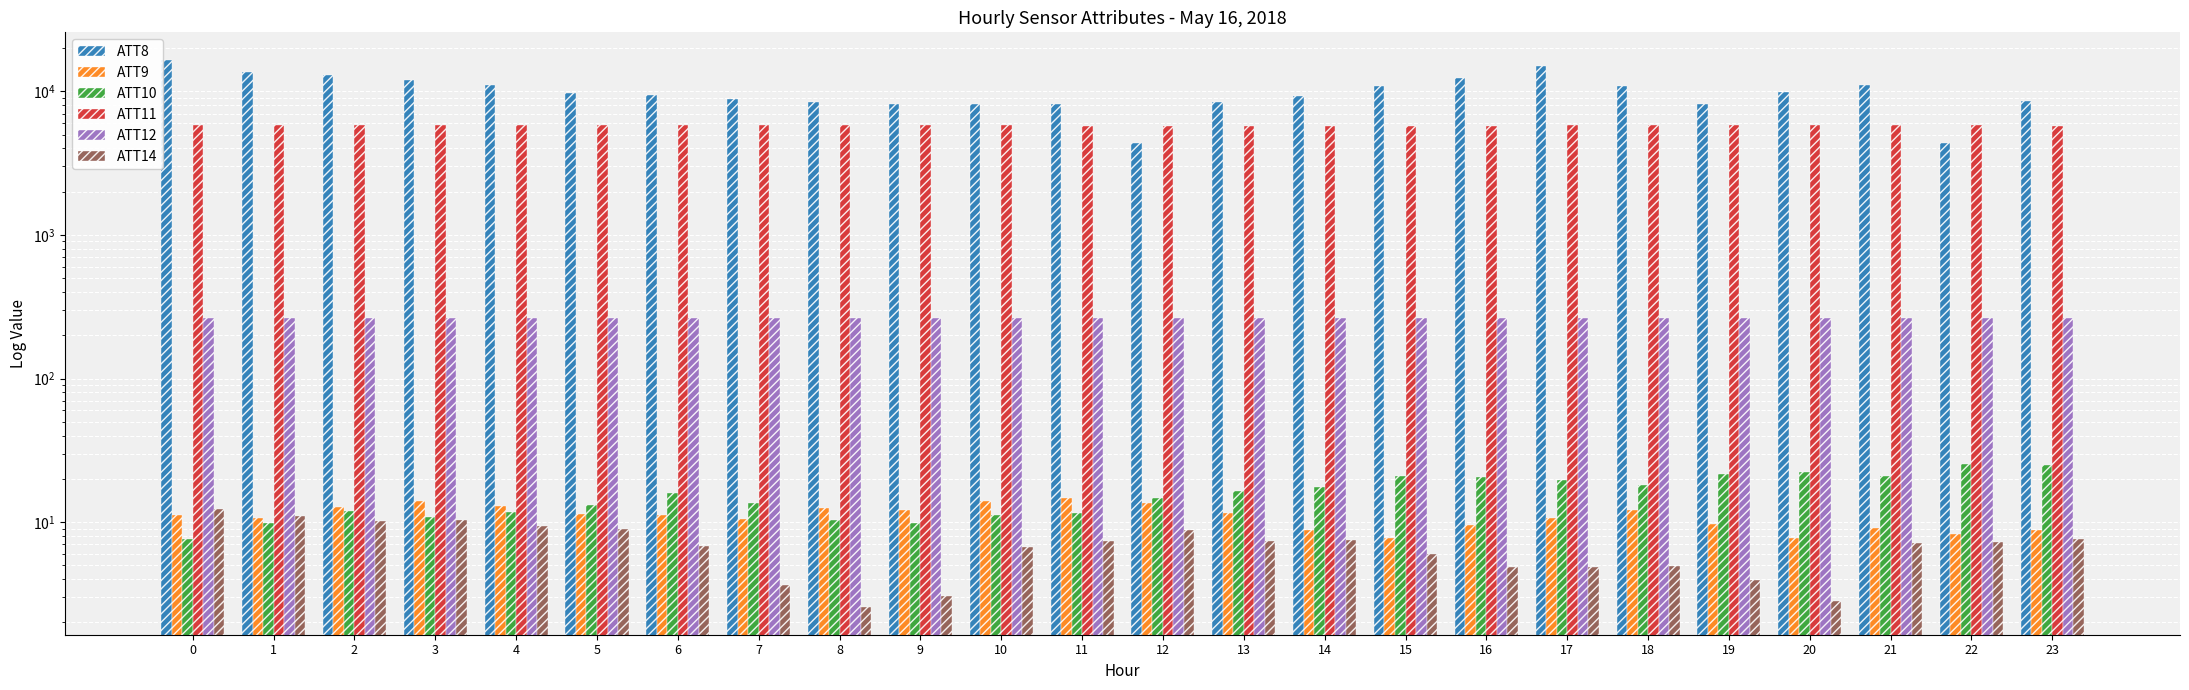

At how many categories does at least one series exceed 2611?

24